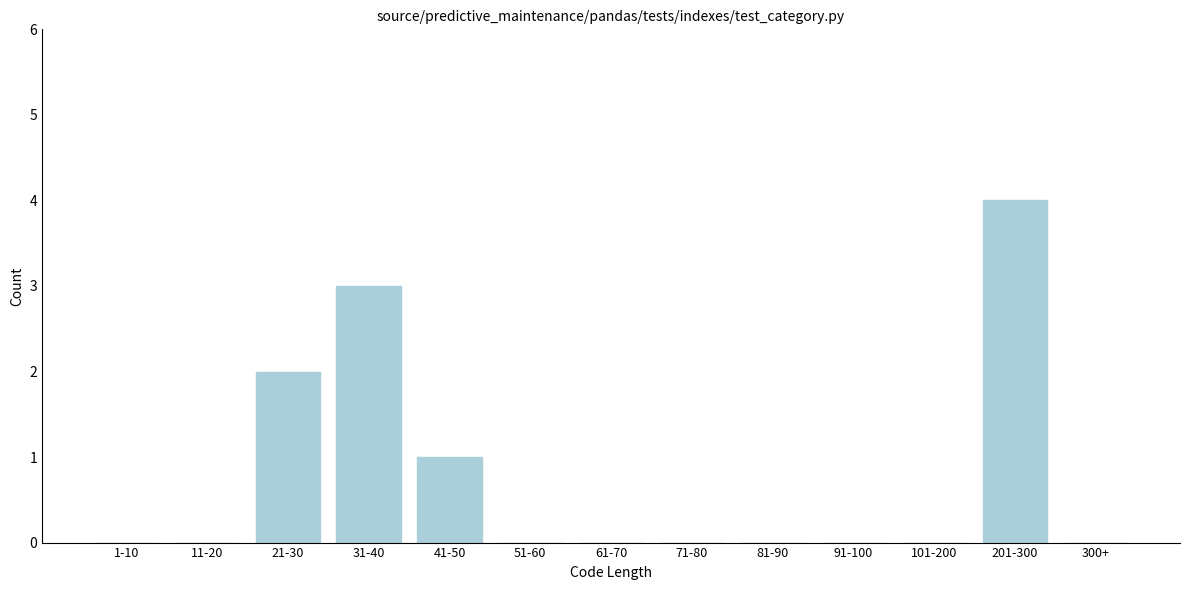

Reading left to right, what are all the values shown in this chart?

1-10=0	11-20=0	21-30=2	31-40=3	41-50=1	51-60=0	61-70=0	71-80=0	81-90=0	91-100=0	101-200=0	201-300=4	300+=0